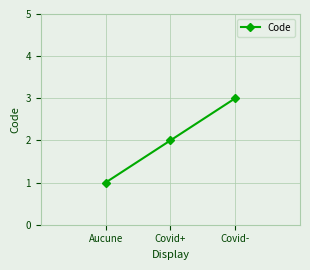

Which category has the highest value across all series?

Covid-